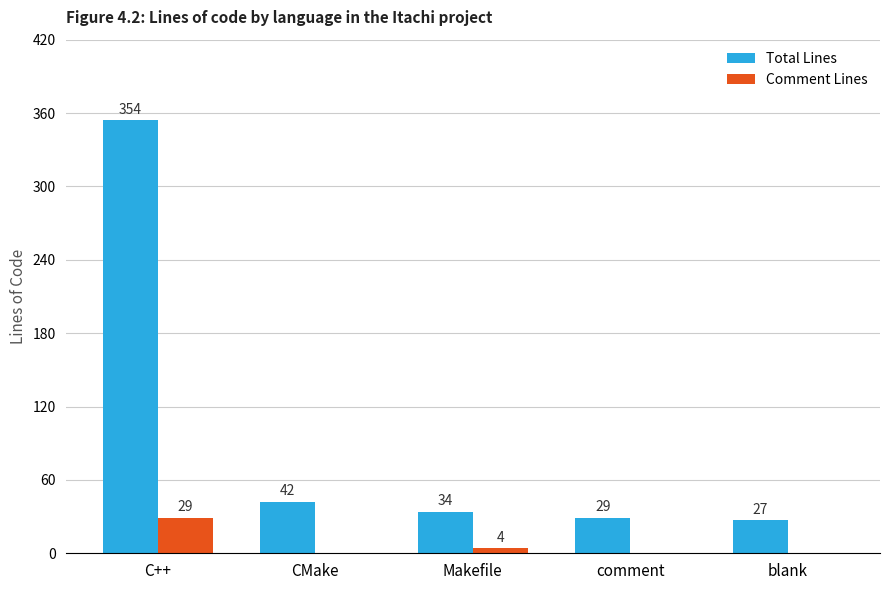

Reading left to right, transcribe all the data shown in this chart.

Total Lines: 354	42	34	29	27
Comment Lines: 29	0	4	0	0